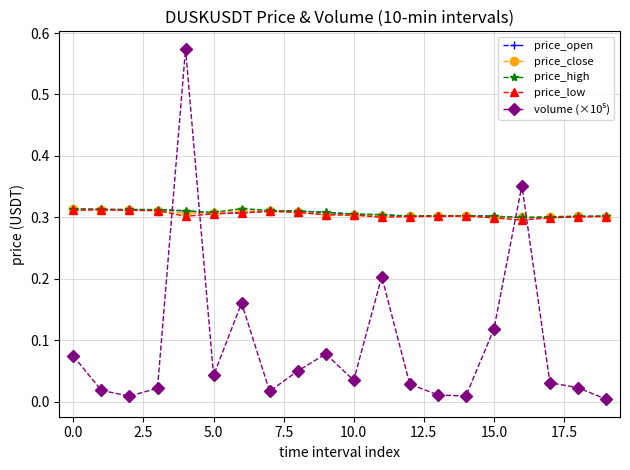

What is the label of the 16th point from the left?

15